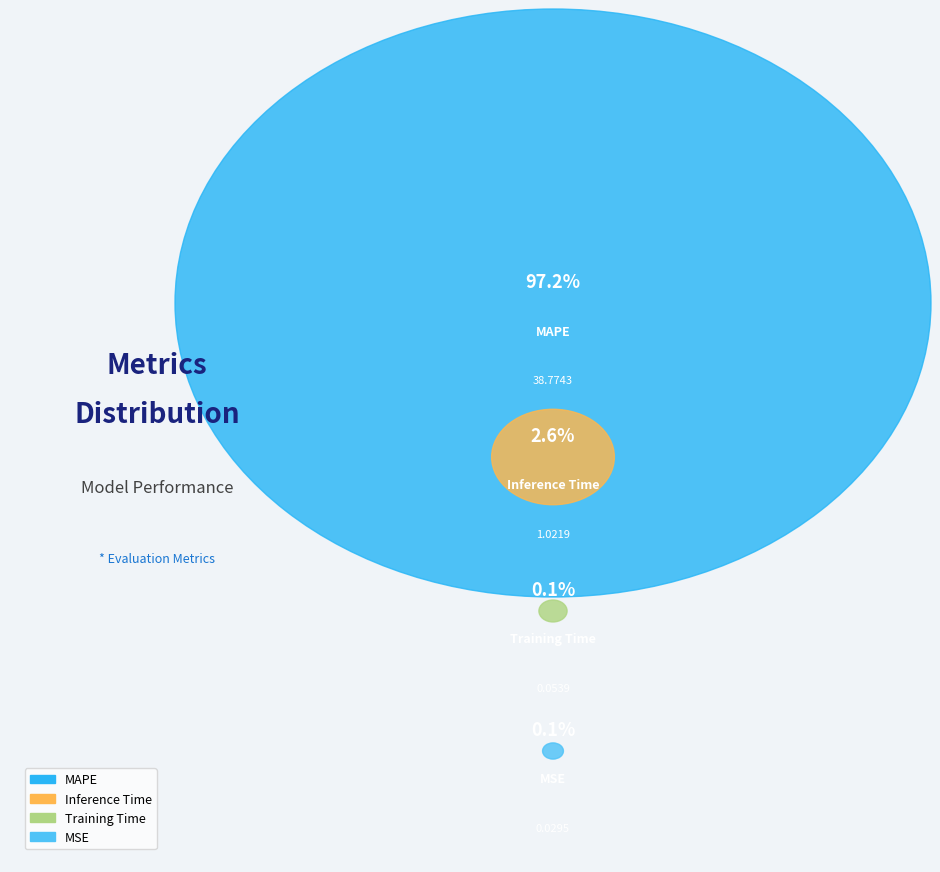

What percentage is the Inference Time slice, to the nearest percent?

3%